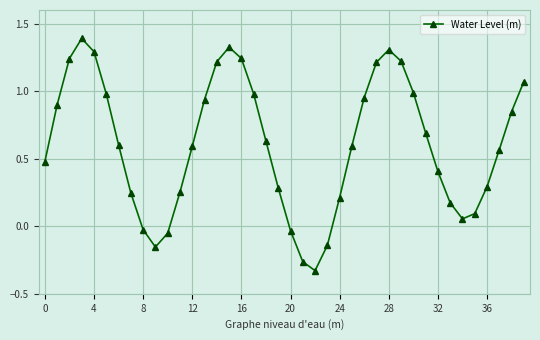

What is the difference between the maximum and minimum values?

1.7